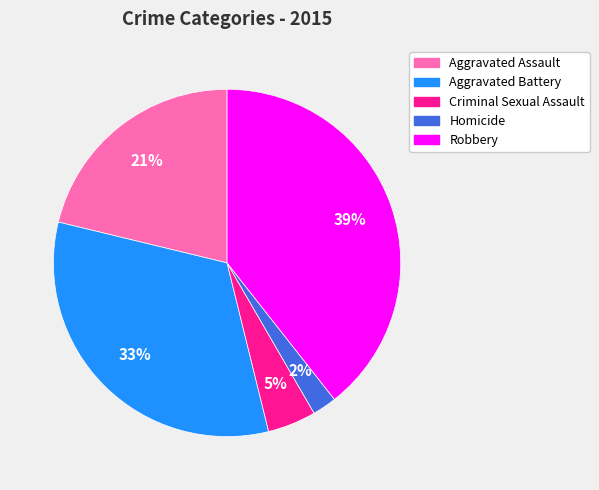

Which has a higher value, Aggravated Assault or Criminal Sexual Assault?

Aggravated Assault